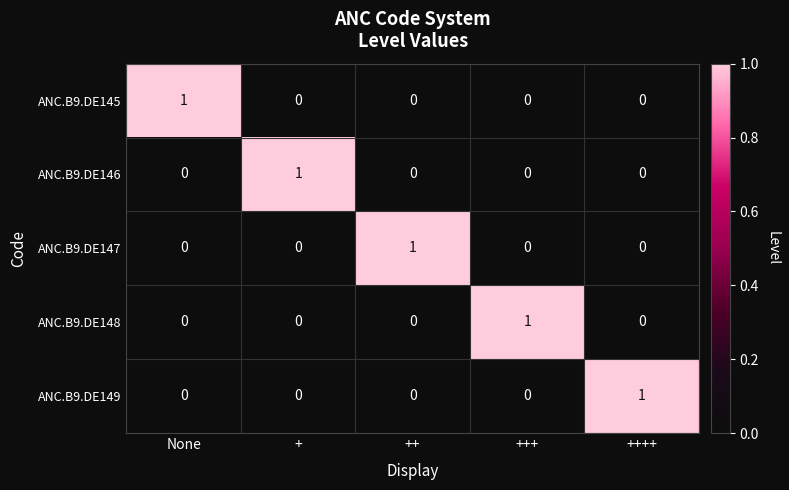

Reading left to right, list all the values displayed in this chart.

ANC.B9.DE145: None=1	+=0	++=0	+++=0	++++=0
ANC.B9.DE146: None=0	+=1	++=0	+++=0	++++=0
ANC.B9.DE147: None=0	+=0	++=1	+++=0	++++=0
ANC.B9.DE148: None=0	+=0	++=0	+++=1	++++=0
ANC.B9.DE149: None=0	+=0	++=0	+++=0	++++=1